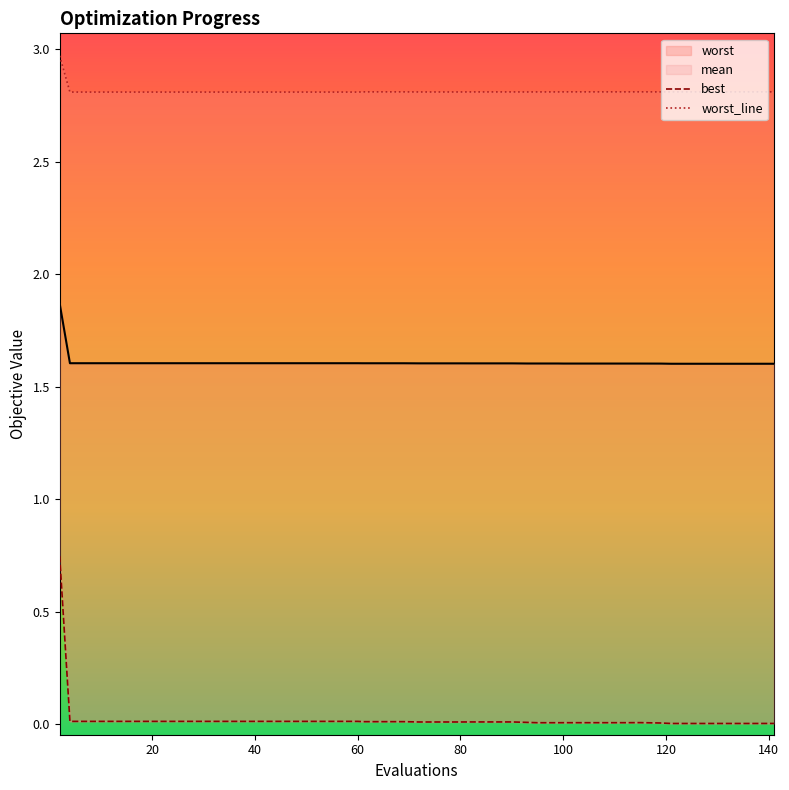

Is it true that best equals 0.0 at 39?

True